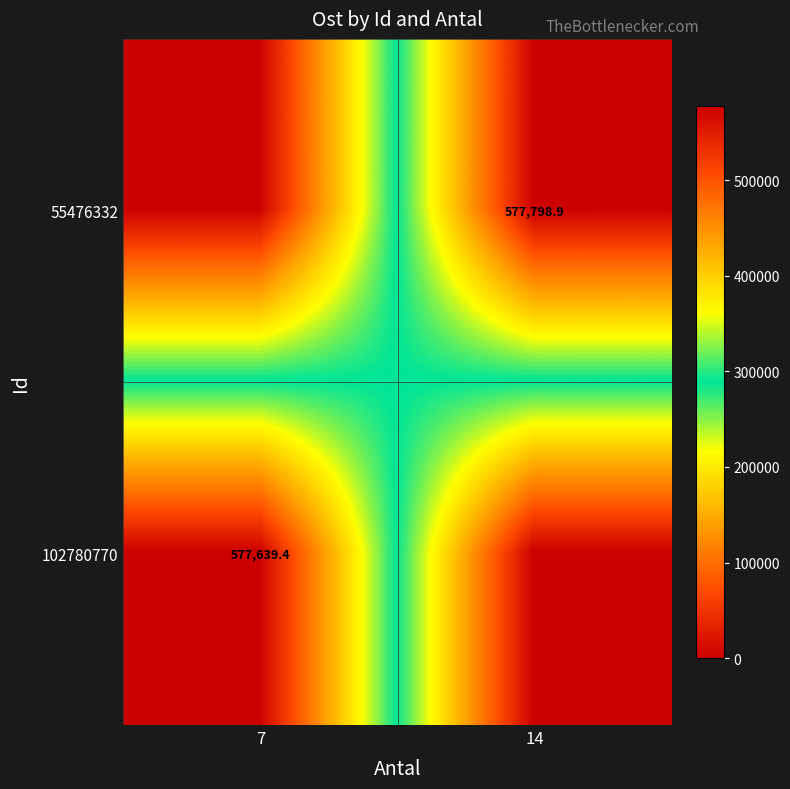

Is it true that 102780770 equals 577639.4 at 7?

True